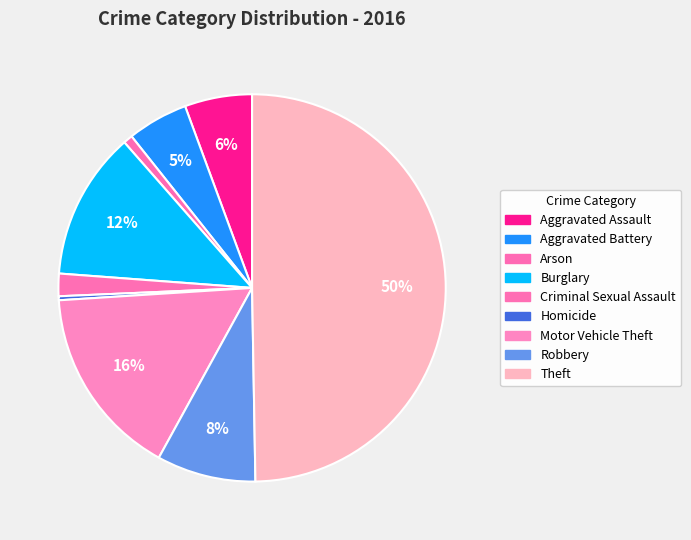

How many segments does this pie chart have?

9